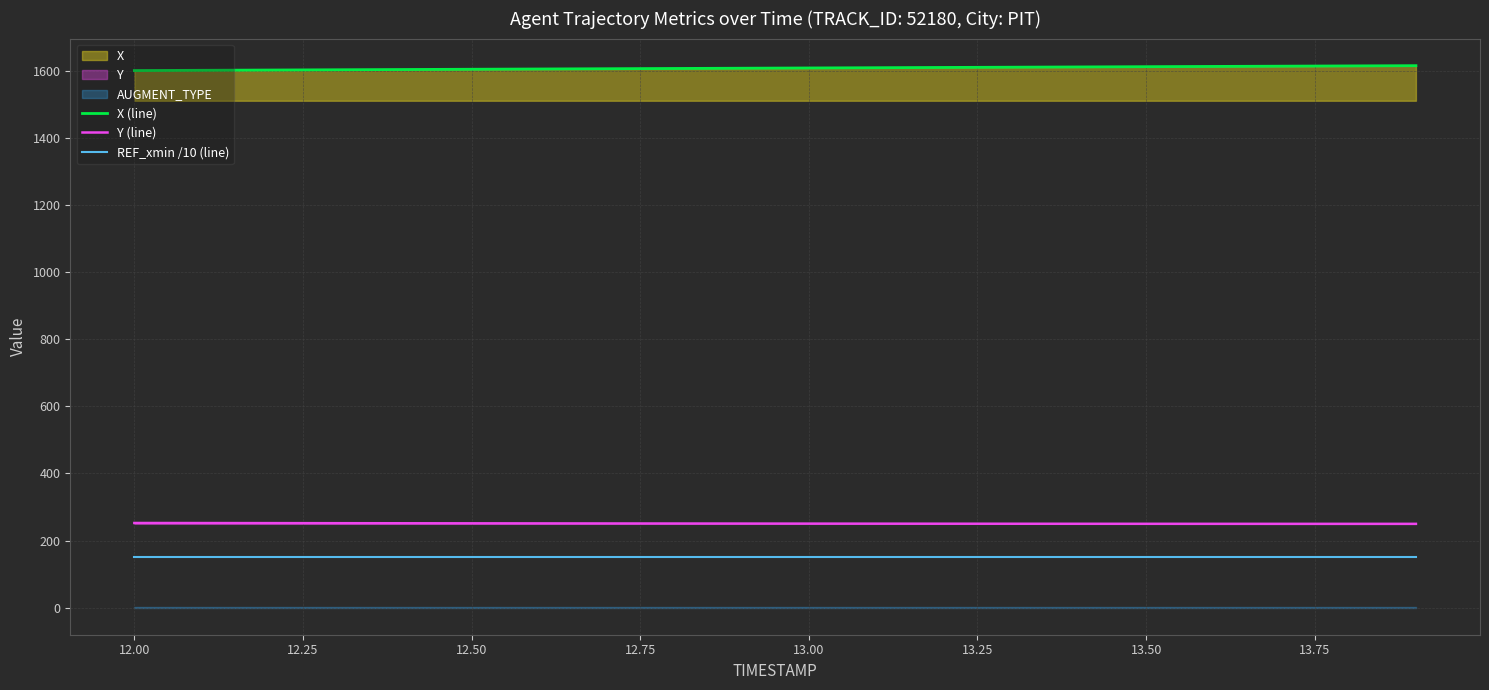

Which series has the largest total across all categories?

X (line)